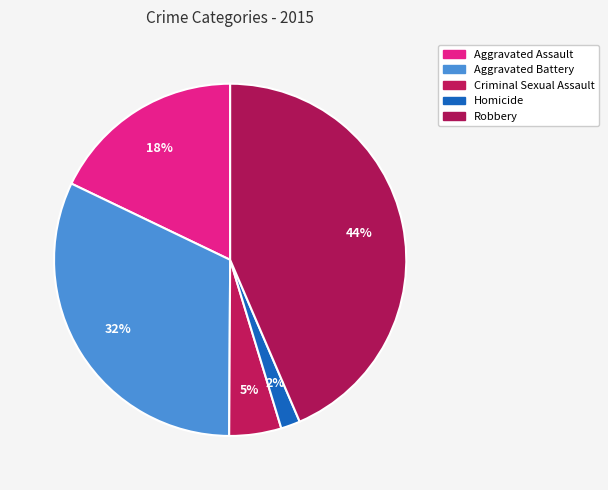

Between Homicide and Criminal Sexual Assault, which is larger?

Criminal Sexual Assault